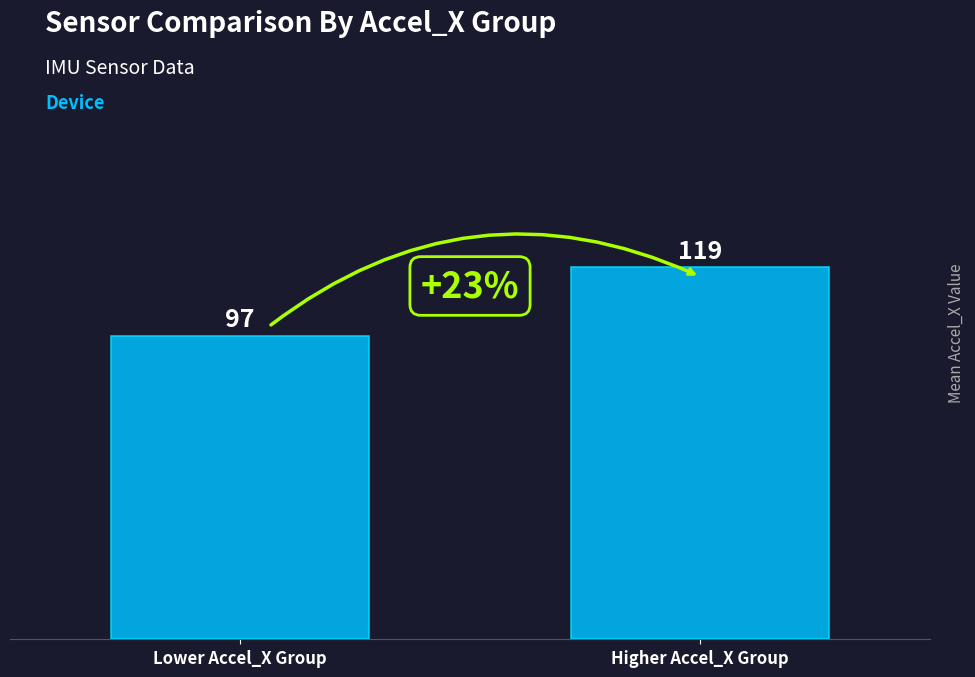

Which has a higher value, Lower Accel_X Group or Higher Accel_X Group?

Higher Accel_X Group